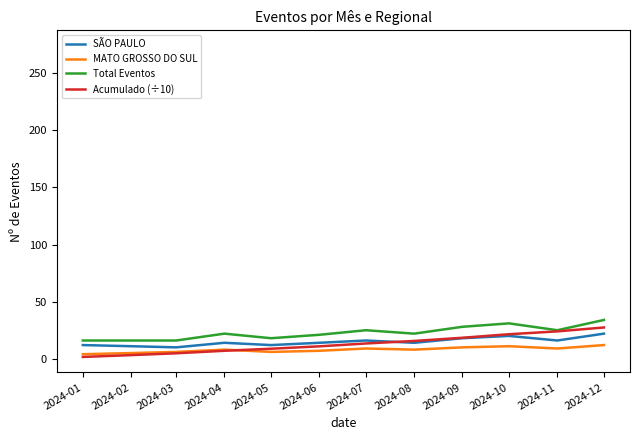

What is the maximum value for Total Eventos?

34.0